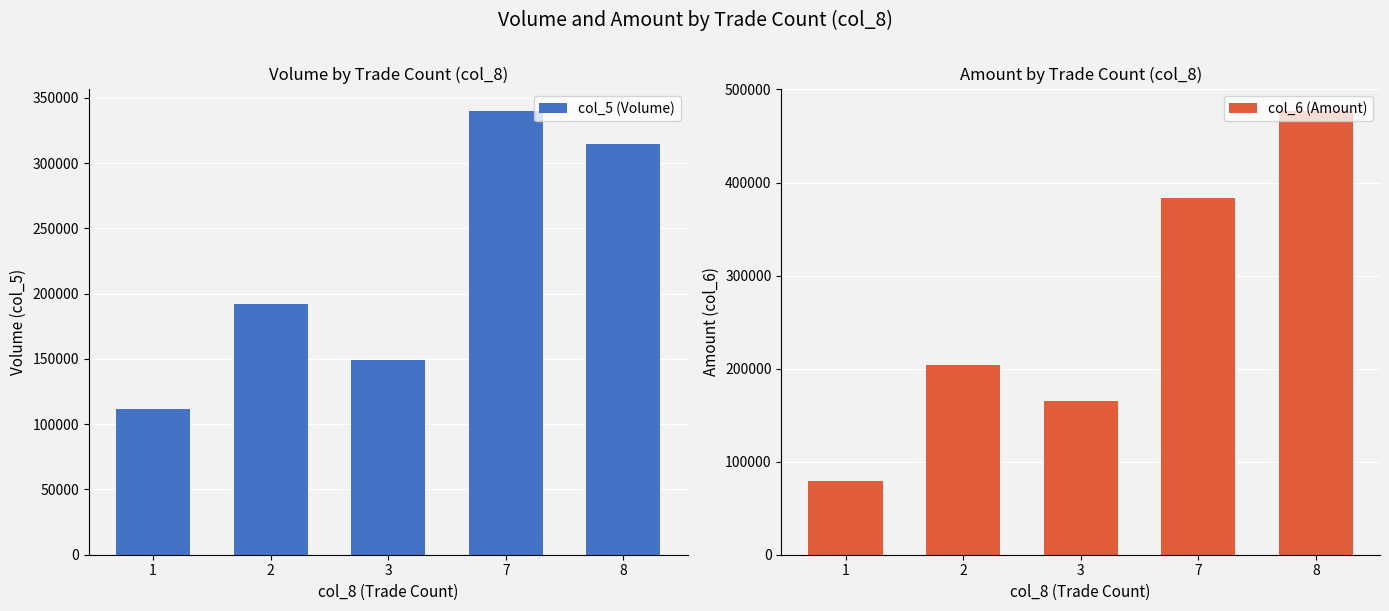

At which label is col_6 (Amount) closest to 277930?

2